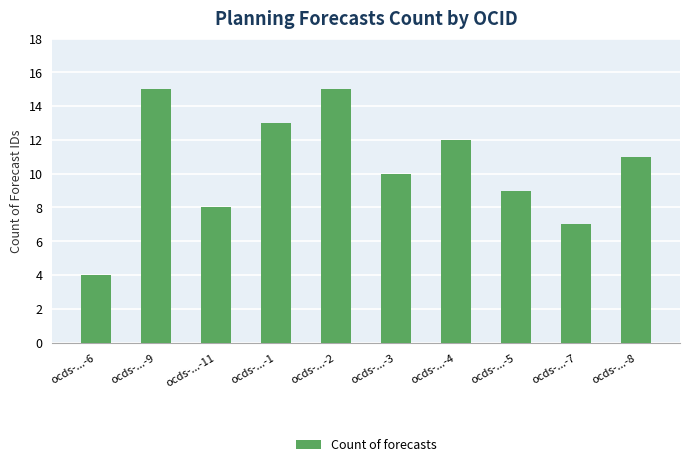

What position from the left is ocds-...-1?

4